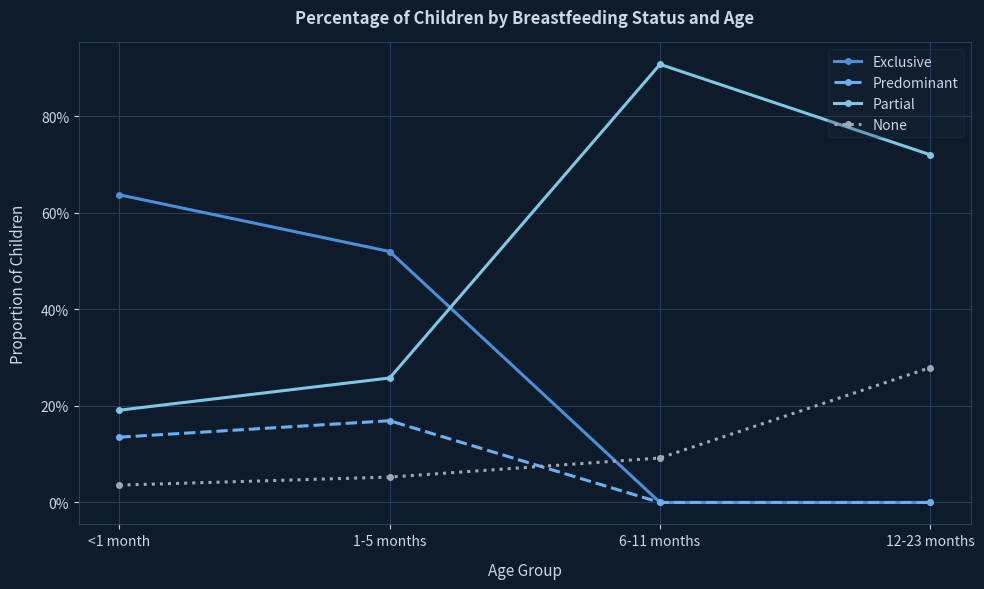

What are all the series names shown in the legend?

Exclusive, Predominant, Partial, None